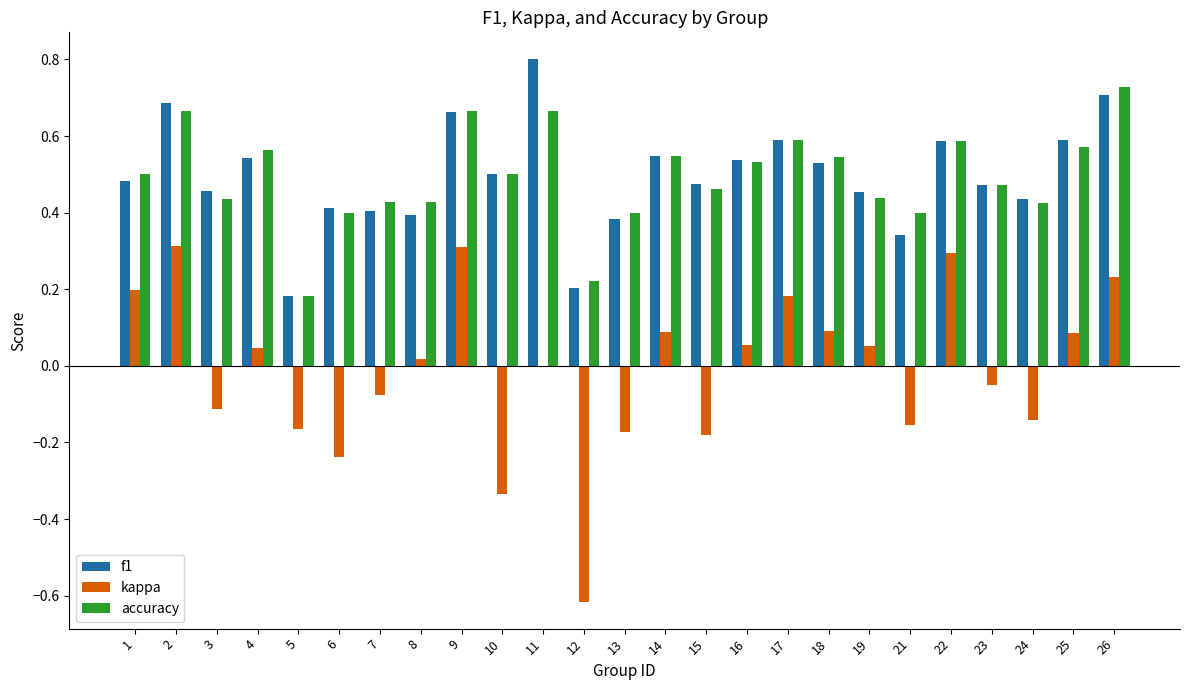

How many groups of bars are there?

25